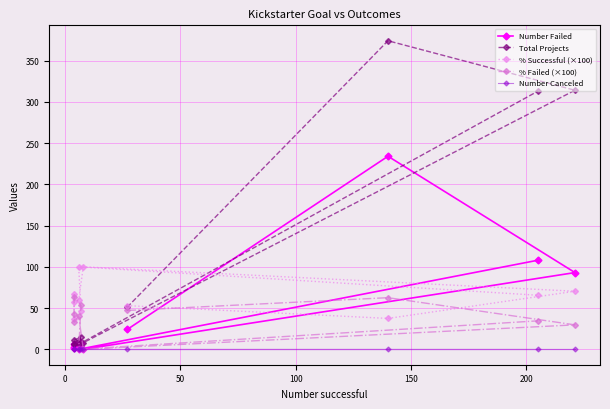

How many lines are shown in the chart?

5